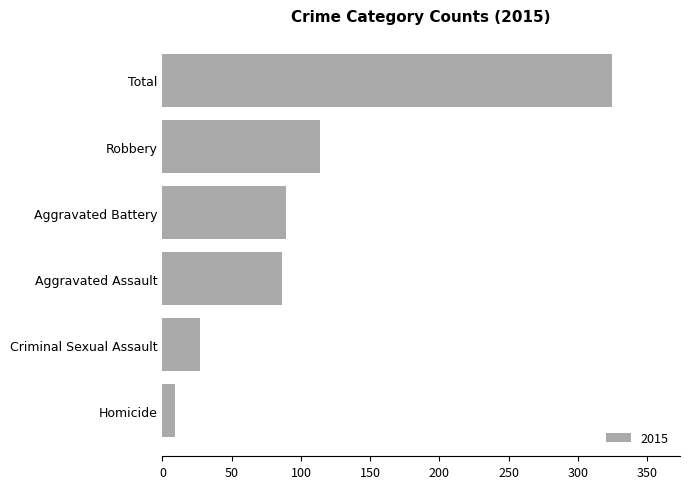

How many data points does each series have?

6